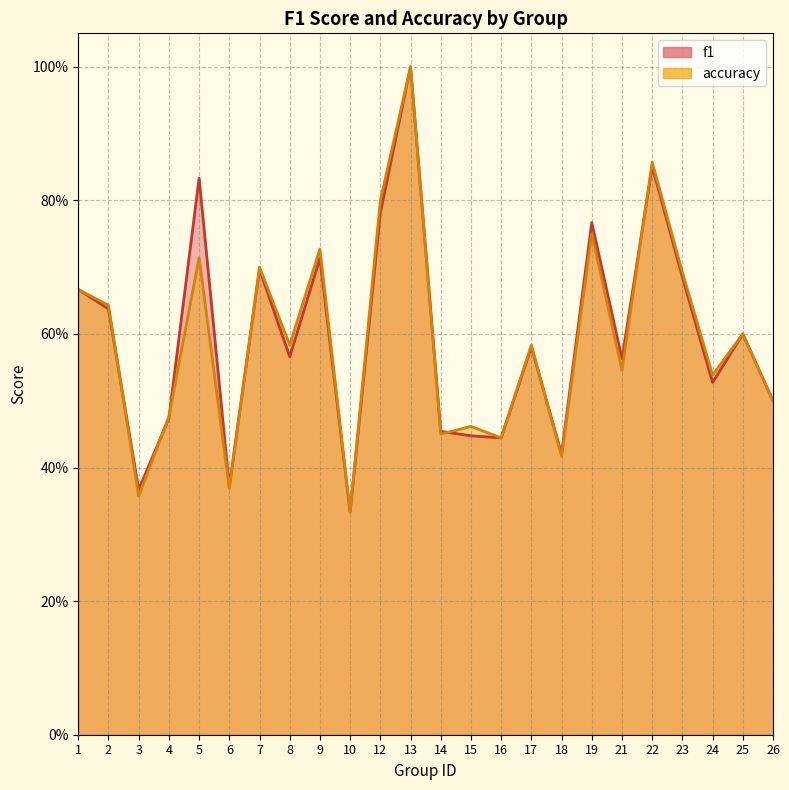

In f1, how many points are higher than both neighbors (excluding endpoints)?

8